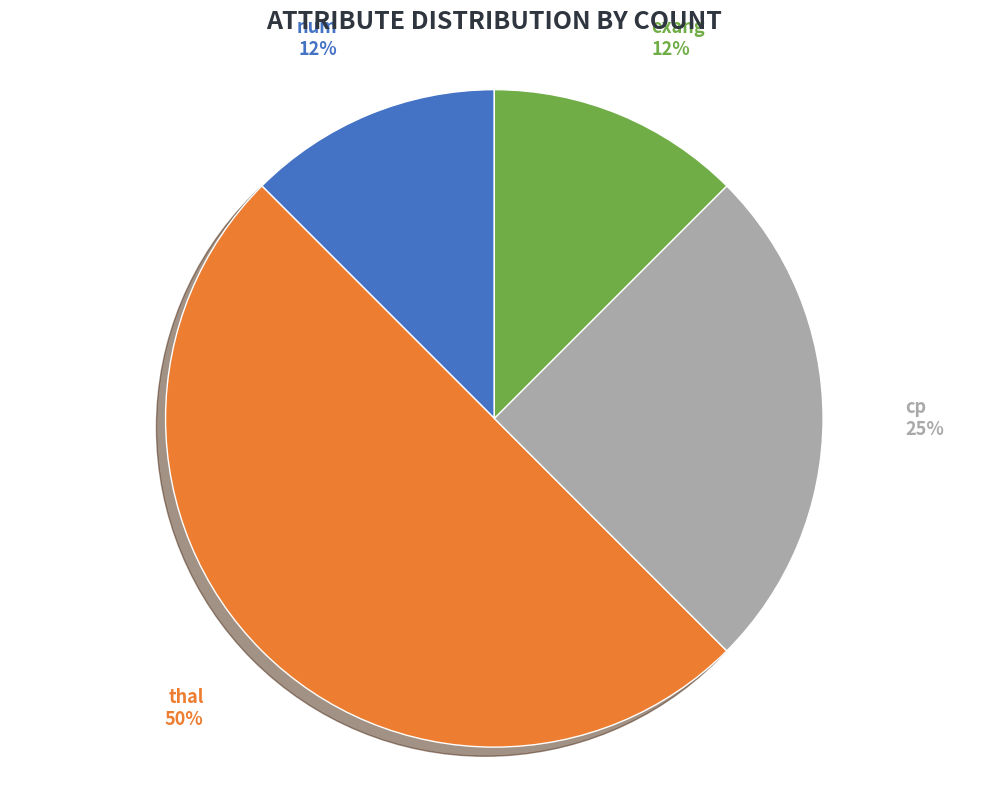

To the nearest percent, what is the average slice percentage?

25%